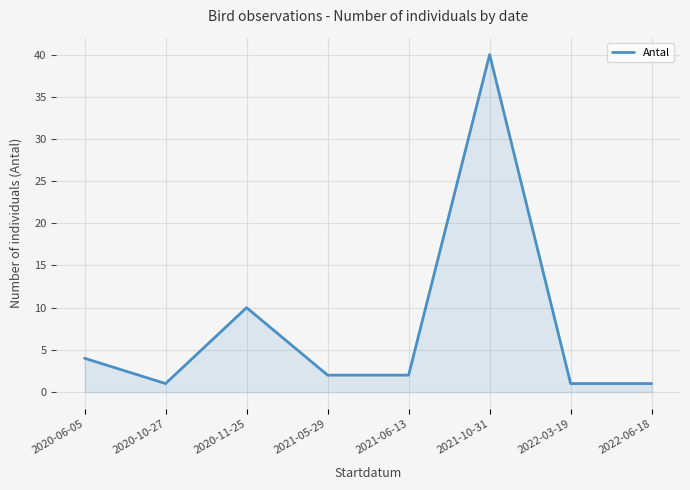

True or false: the data shows 2 at 2021-05-29.

True